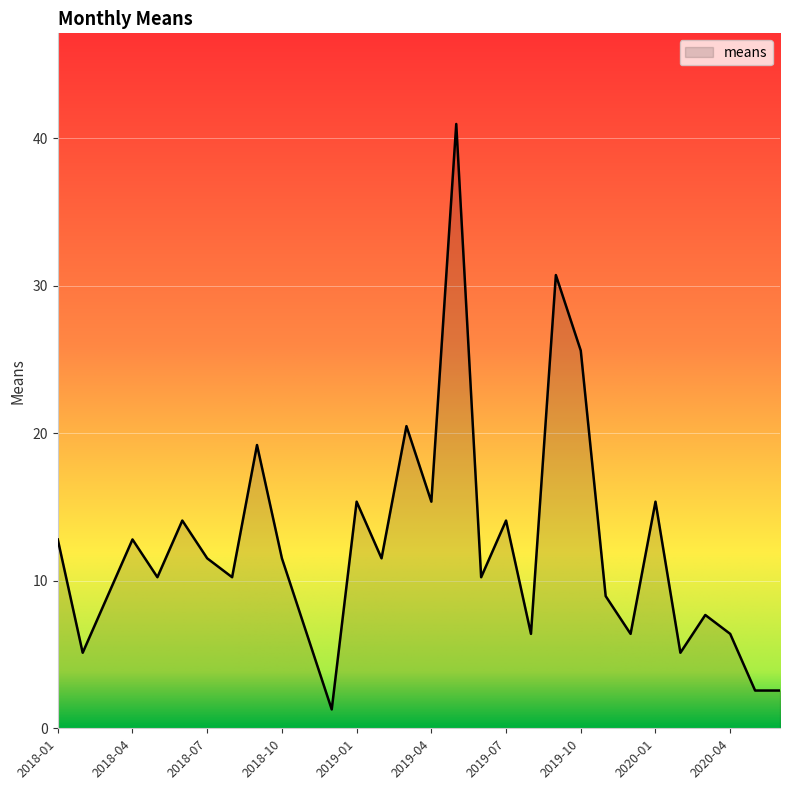

What is the greatest value displayed?

41.0